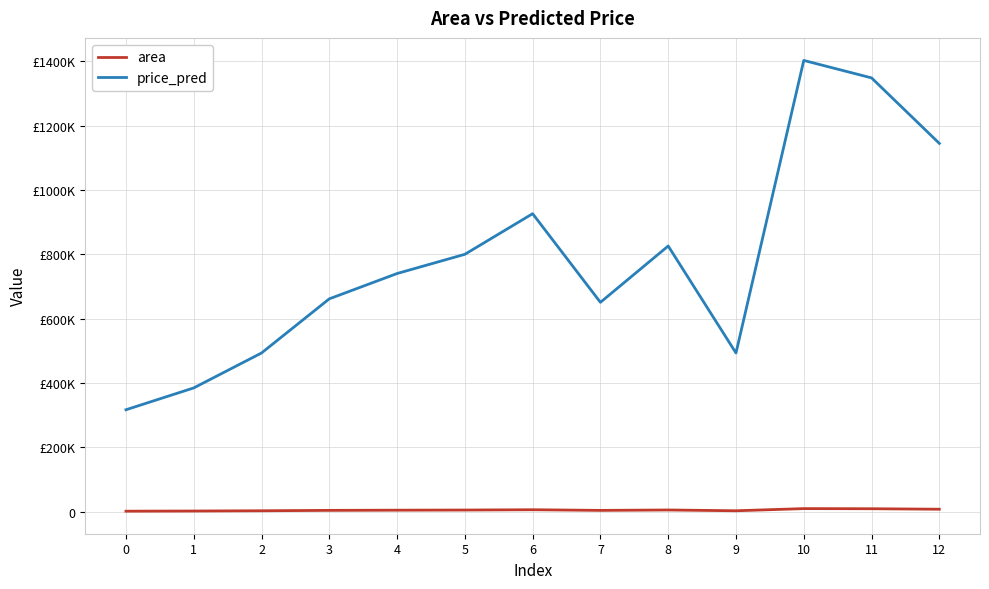

What are all the series names shown in the legend?

area, price_pred